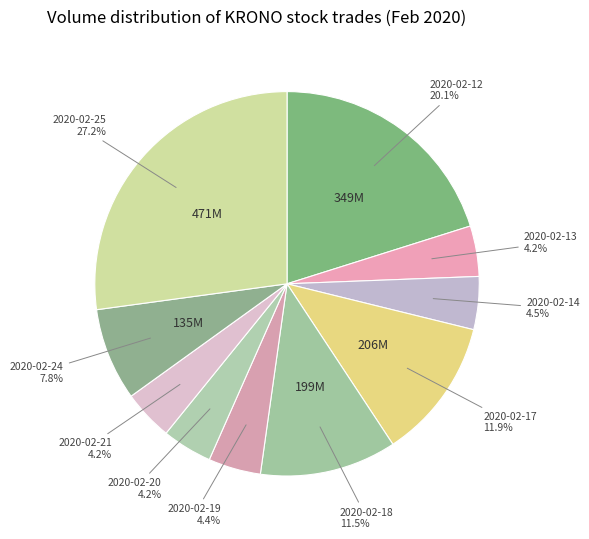

Count the number of slices in the pie.

10